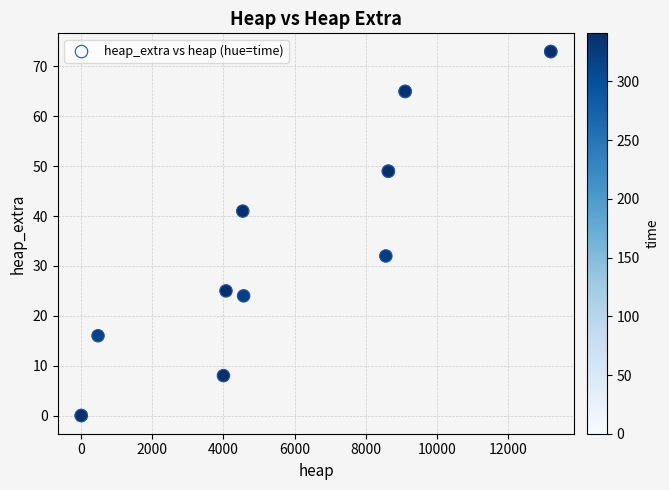

What Y value in the scatter plot is closest to 36?

32